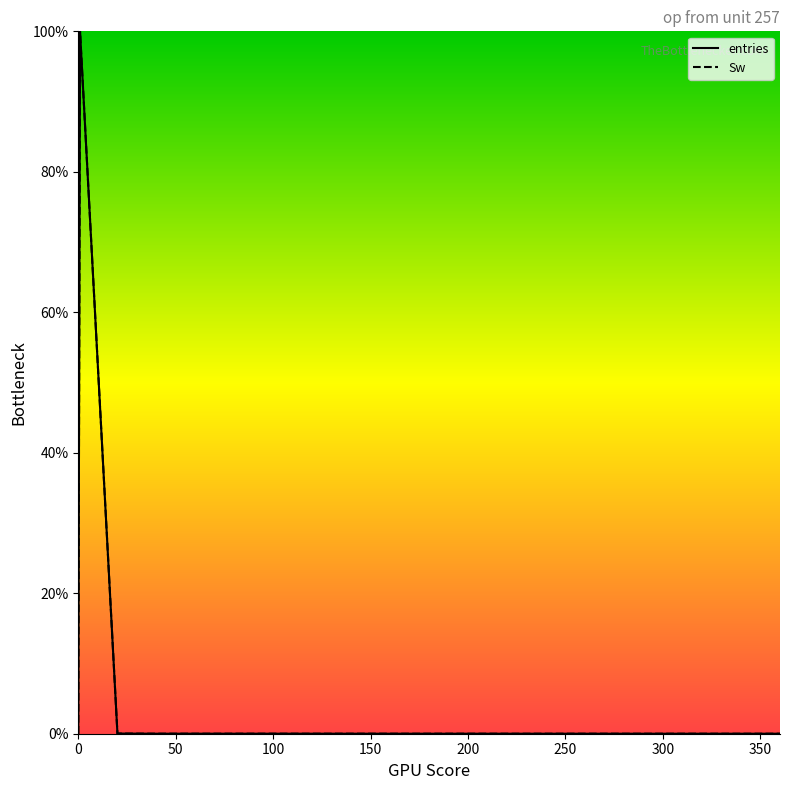

What position from the right is 280.1?

5